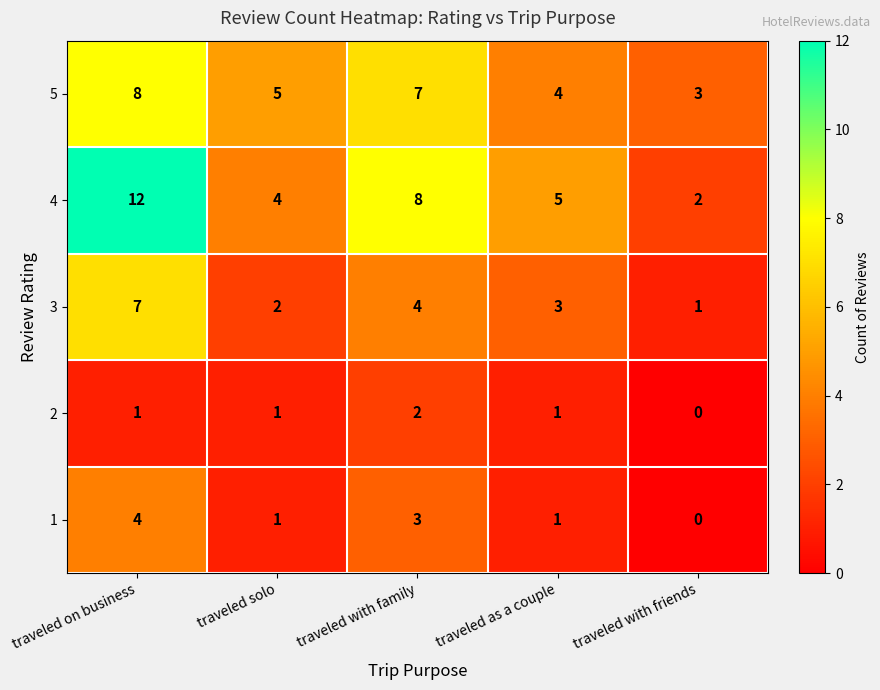

What is the difference between the 4 values at traveled with friends and traveled on business?

10